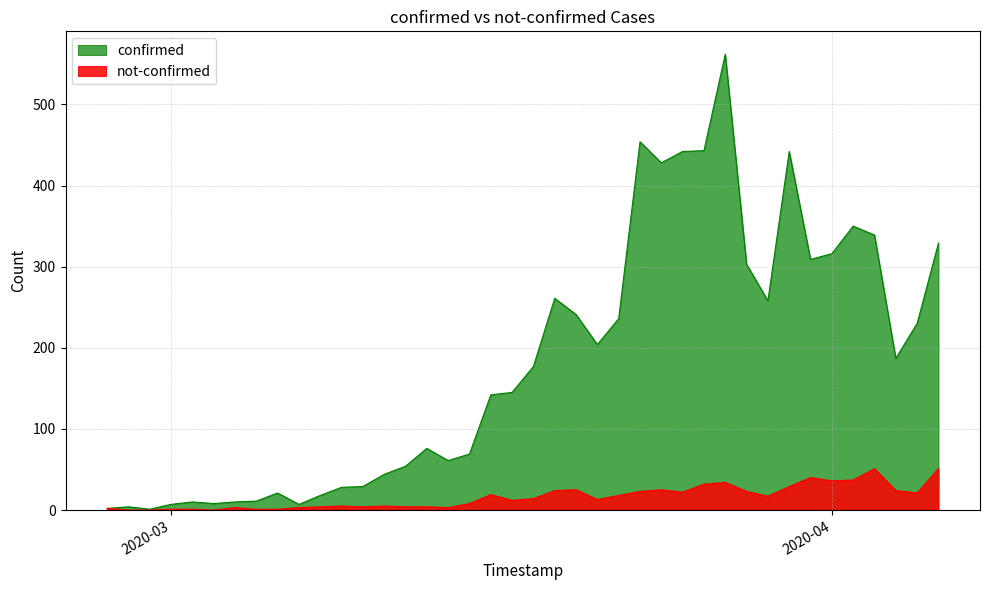

What is the highest value of the not-confirmed series?

51